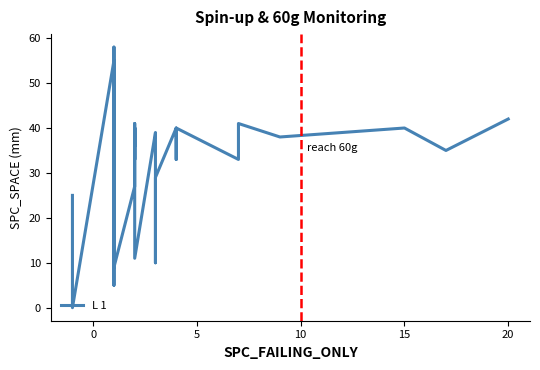

Is this an area chart (filled region under the line)?

No